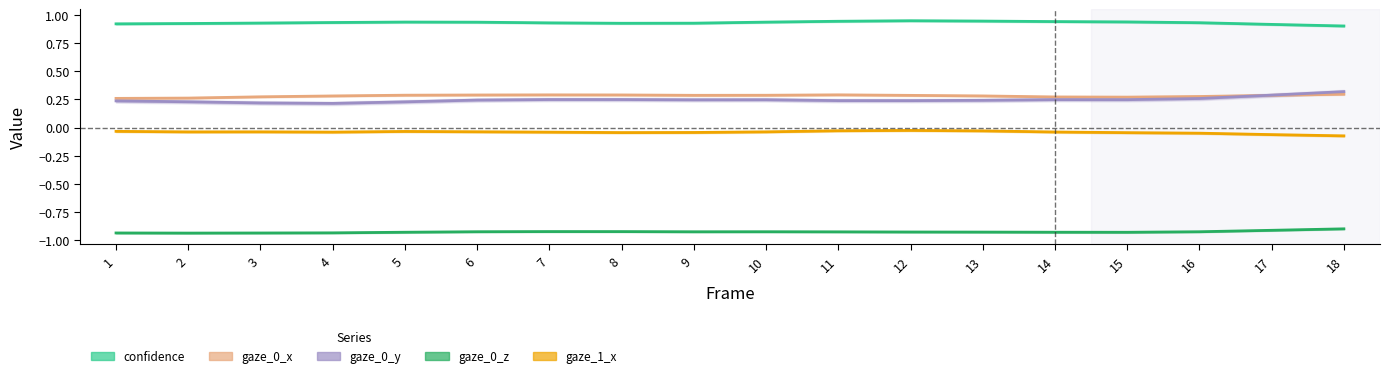

Count the number of categories in the chart.

18